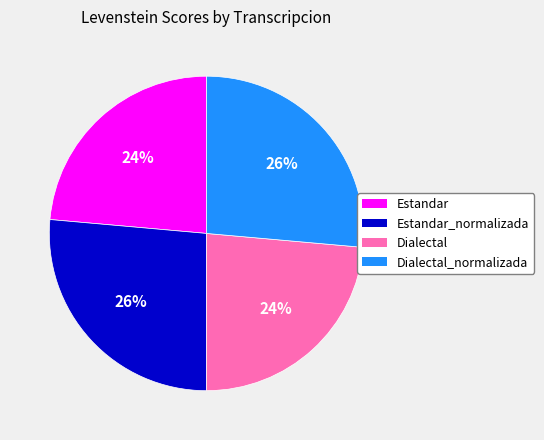

Is the sum of Dialectal and Estandar greater than half?

No